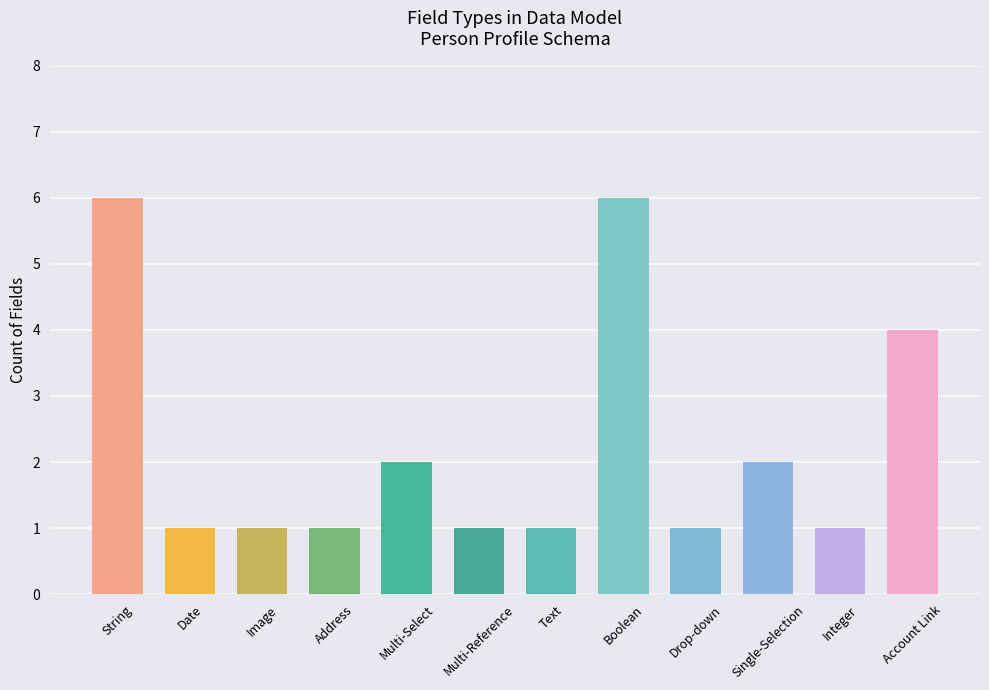

How many bars are there in total?

12